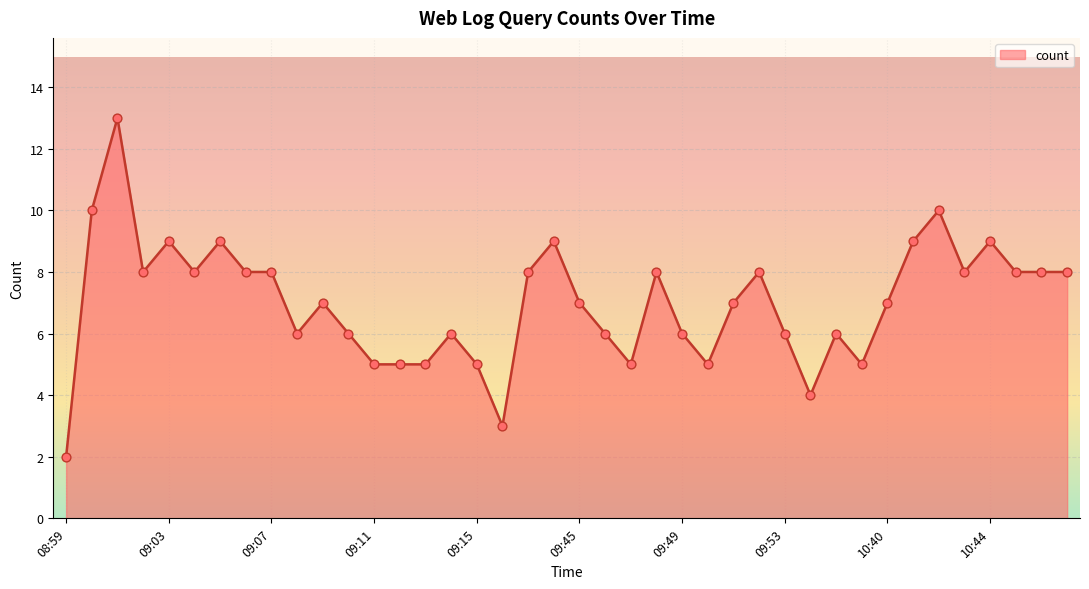

What is the maximum value shown in the chart?

13